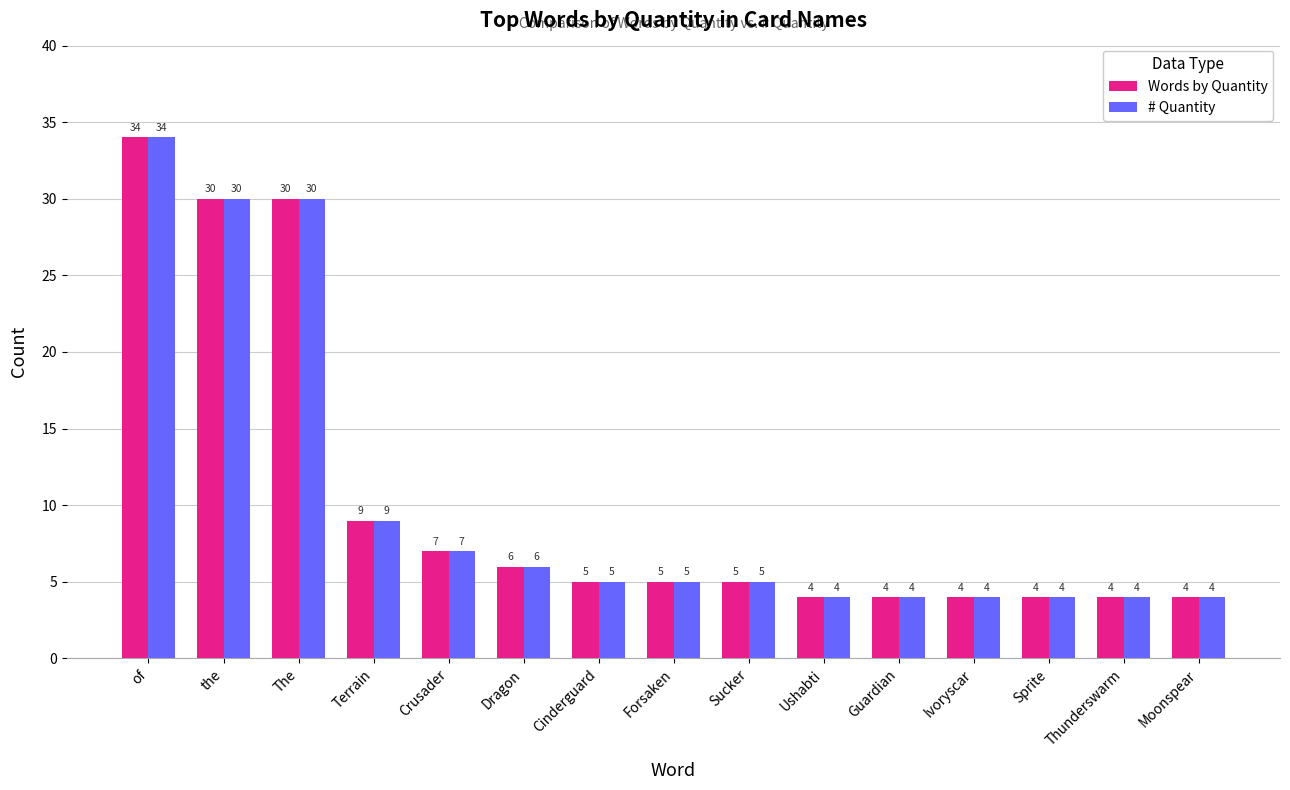

Reading right to left, what are all the values shown in this chart?

Words by Quantity: 4	4	4	4	4	4	5	5	5	6	7	9	30	30	34
# Quantity: 4	4	4	4	4	4	5	5	5	6	7	9	30	30	34